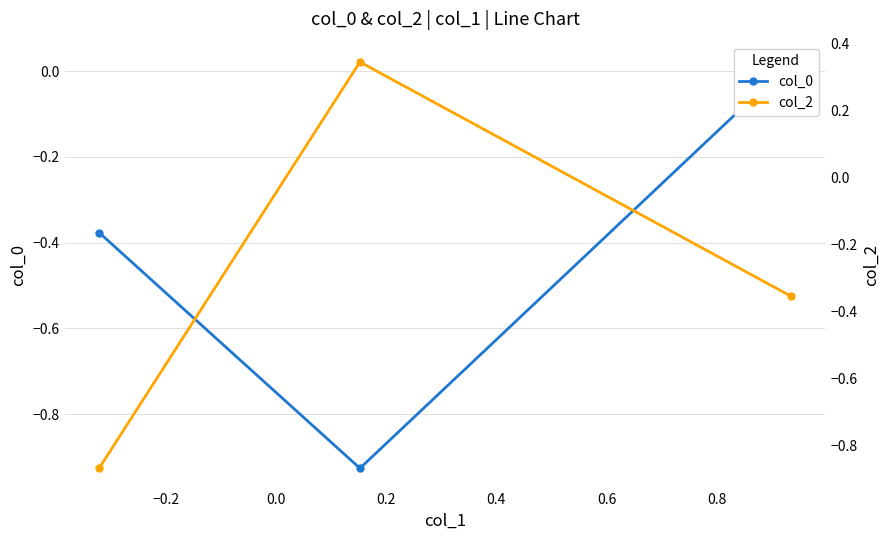

Reading left to right, what are all the values shown in this chart?

col_0: -0.4	-0.9	0.0
col_2: -0.9	0.3	-0.4